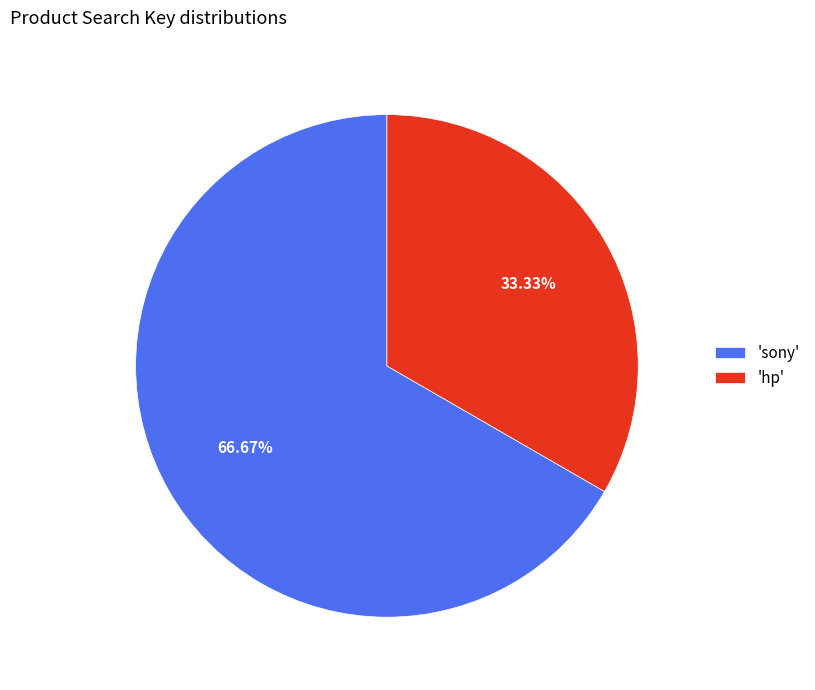

What is the smallest slice in the pie chart?

'hp'